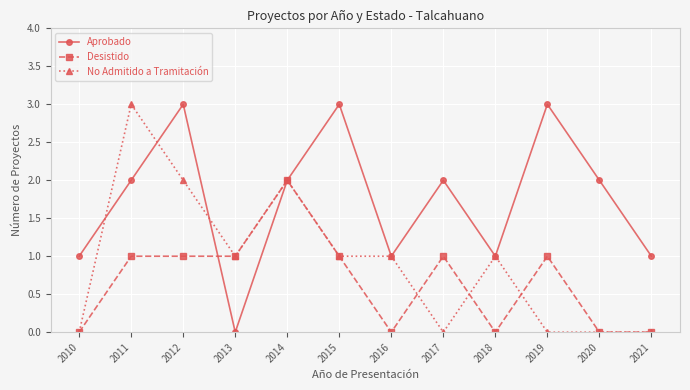

What is the maximum value shown in the chart?

3